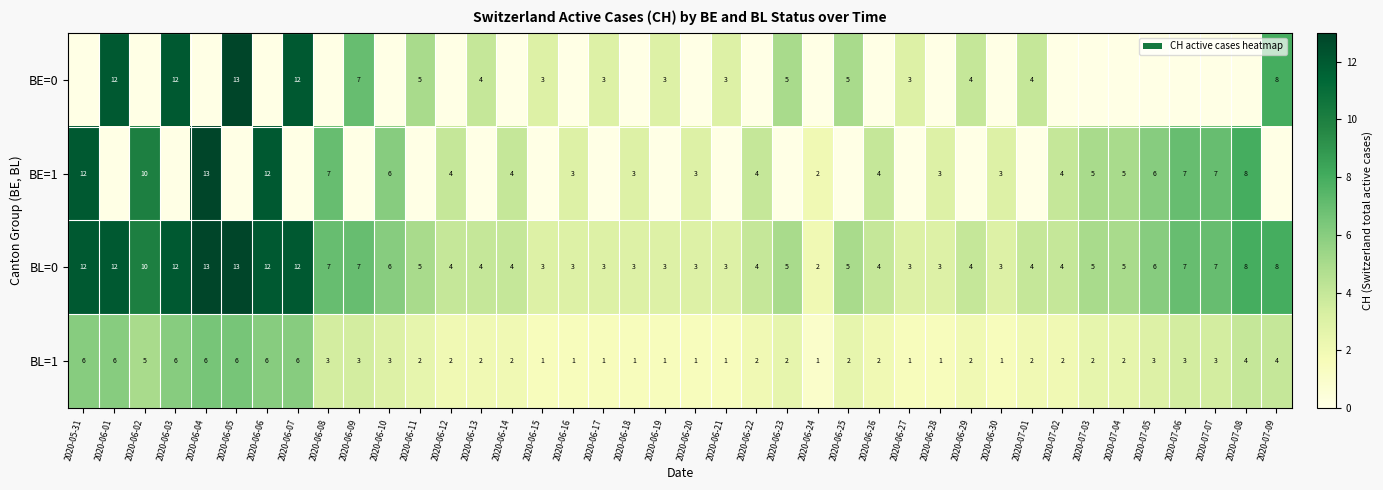

What is the sum of the BL=0 values at 2020-06-11 and 2020-06-16?

8